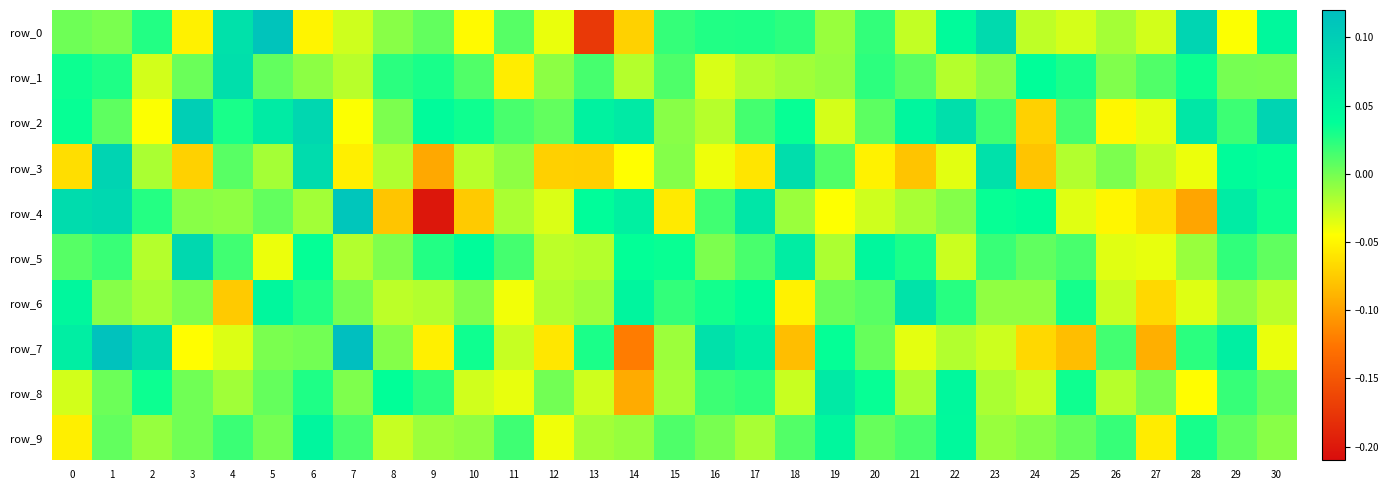

Reading left to right, extract all data points from this chart.

row_0: 0=0.0	1=-0.0	2=0.0	3=-0.1	4=0.1	5=0.1	6=-0.1	7=-0.0	8=-0.0	9=0.0	10=-0.0	11=0.0	12=-0.0	13=-0.2	14=-0.1	15=0.0	16=0.0	17=0.0	18=0.0	19=-0.0	20=0.0	21=-0.0	22=0.0	23=0.1	24=-0.0	25=-0.0	26=-0.0	27=-0.0	28=0.1	29=-0.0	30=0.0
row_1: 0=0.0	1=0.0	2=-0.0	3=0.0	4=0.1	5=0.0	6=-0.0	7=-0.0	8=0.0	9=0.0	10=0.0	11=-0.1	12=-0.0	13=0.0	14=-0.0	15=0.0	16=-0.0	17=-0.0	18=-0.0	19=-0.0	20=0.0	21=0.0	22=-0.0	23=-0.0	24=0.0	25=0.0	26=-0.0	27=0.0	28=0.0	29=-0.0	30=-0.0
row_2: 0=0.0	1=0.0	2=-0.0	3=0.1	4=0.0	5=0.1	6=0.1	7=-0.0	8=-0.0	9=0.0	10=0.0	11=0.0	12=0.0	13=0.1	14=0.1	15=-0.0	16=-0.0	17=0.0	18=0.0	19=-0.0	20=0.0	21=0.0	22=0.1	23=0.0	24=-0.1	25=0.0	26=-0.0	27=-0.0	28=0.1	29=0.0	30=0.1
row_3: 0=-0.1	1=0.1	2=-0.0	3=-0.1	4=0.0	5=-0.0	6=0.1	7=-0.1	8=-0.0	9=-0.1	10=-0.0	11=-0.0	12=-0.1	13=-0.1	14=-0.0	15=-0.0	16=-0.0	17=-0.1	18=0.1	19=0.0	20=-0.1	21=-0.1	22=-0.0	23=0.1	24=-0.1	25=-0.0	26=-0.0	27=-0.0	28=-0.0	29=0.0	30=0.0
row_4: 0=0.1	1=0.1	2=0.0	3=-0.0	4=-0.0	5=0.0	6=-0.0	7=0.1	8=-0.1	9=-0.2	10=-0.1	11=-0.0	12=-0.0	13=0.0	14=0.1	15=-0.1	16=0.0	17=0.1	18=-0.0	19=-0.0	20=-0.0	21=-0.0	22=-0.0	23=0.0	24=0.0	25=-0.0	26=-0.1	27=-0.1	28=-0.1	29=0.1	30=0.0
row_5: 0=0.0	1=0.0	2=-0.0	3=0.1	4=0.0	5=-0.0	6=0.0	7=-0.0	8=-0.0	9=0.0	10=0.0	11=0.0	12=-0.0	13=-0.0	14=0.0	15=0.0	16=-0.0	17=0.0	18=0.1	19=-0.0	20=0.0	21=0.0	22=-0.0	23=0.0	24=0.0	25=0.0	26=-0.0	27=-0.0	28=-0.0	29=0.0	30=0.0
row_6: 0=0.0	1=-0.0	2=-0.0	3=-0.0	4=-0.1	5=0.0	6=0.0	7=-0.0	8=-0.0	9=-0.0	10=-0.0	11=-0.0	12=-0.0	13=-0.0	14=0.0	15=0.0	16=0.0	17=0.0	18=-0.1	19=0.0	20=0.0	21=0.1	22=0.0	23=-0.0	24=-0.0	25=0.0	26=-0.0	27=-0.1	28=-0.0	29=-0.0	30=-0.0
row_7: 0=0.1	1=0.1	2=0.1	3=-0.0	4=-0.0	5=-0.0	6=0.0	7=0.1	8=-0.0	9=-0.1	10=0.0	11=-0.0	12=-0.1	13=0.0	14=-0.1	15=-0.0	16=0.1	17=0.1	18=-0.1	19=0.0	20=0.0	21=-0.0	22=-0.0	23=-0.0	24=-0.1	25=-0.1	26=0.0	27=-0.1	28=0.0	29=0.1	30=-0.0
row_8: 0=-0.0	1=0.0	2=0.0	3=0.0	4=-0.0	5=0.0	6=0.0	7=-0.0	8=0.0	9=0.0	10=-0.0	11=-0.0	12=0.0	13=-0.0	14=-0.1	15=-0.0	16=0.0	17=0.0	18=-0.0	19=0.1	20=0.0	21=-0.0	22=0.0	23=-0.0	24=-0.0	25=0.0	26=-0.0	27=-0.0	28=-0.0	29=0.0	30=0.0
row_9: 0=-0.1	1=0.0	2=-0.0	3=0.0	4=0.0	5=-0.0	6=0.0	7=0.0	8=-0.0	9=-0.0	10=-0.0	11=0.0	12=-0.0	13=-0.0	14=-0.0	15=0.0	16=-0.0	17=-0.0	18=0.0	19=0.0	20=0.0	21=0.0	22=0.0	23=-0.0	24=-0.0	25=0.0	26=0.0	27=-0.1	28=0.0	29=0.0	30=-0.0